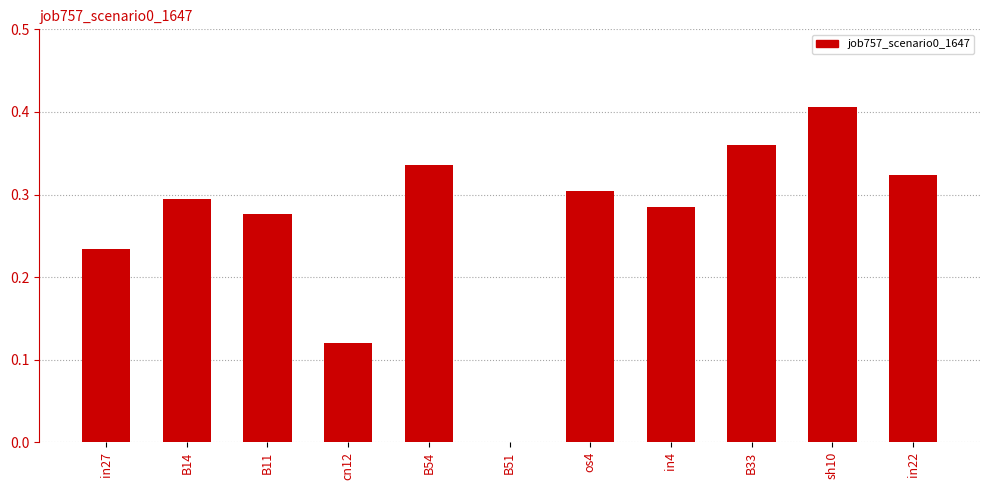

At which category does the chart reach its peak across all series?

sh10